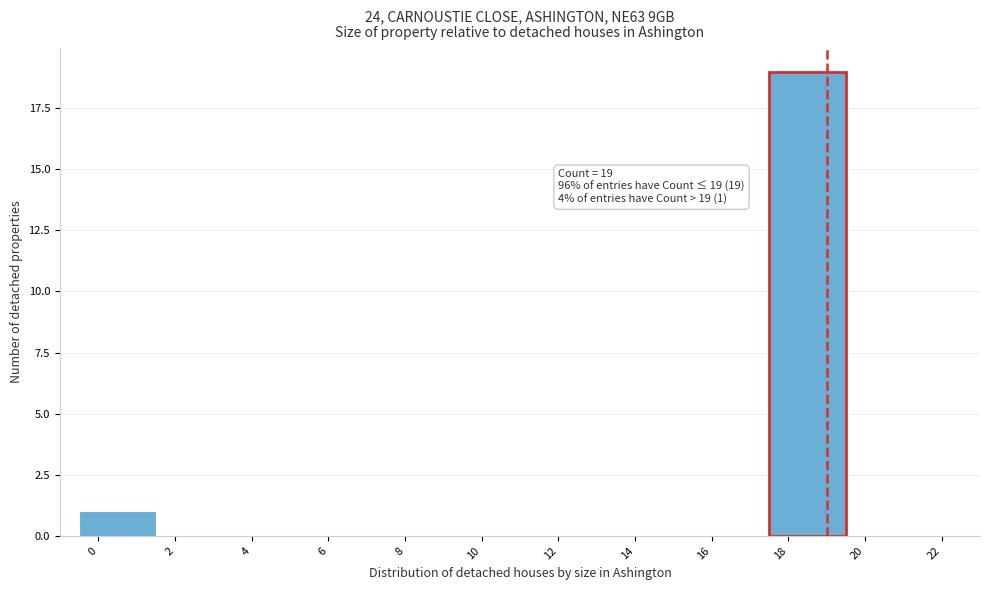

Over which range of the x-axis is the bar tallest?

17.5 to 19.5